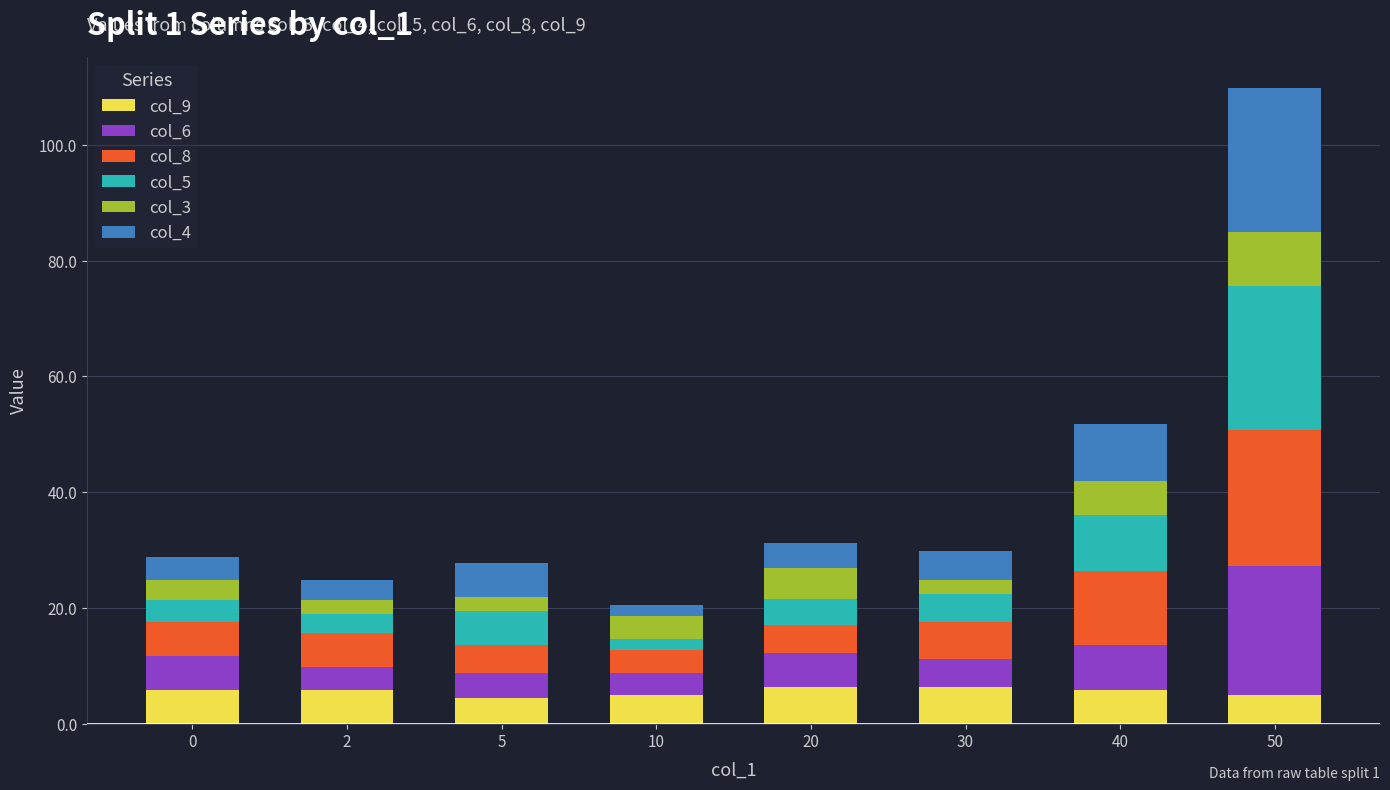

What is the total value across all series at 0?

28.8